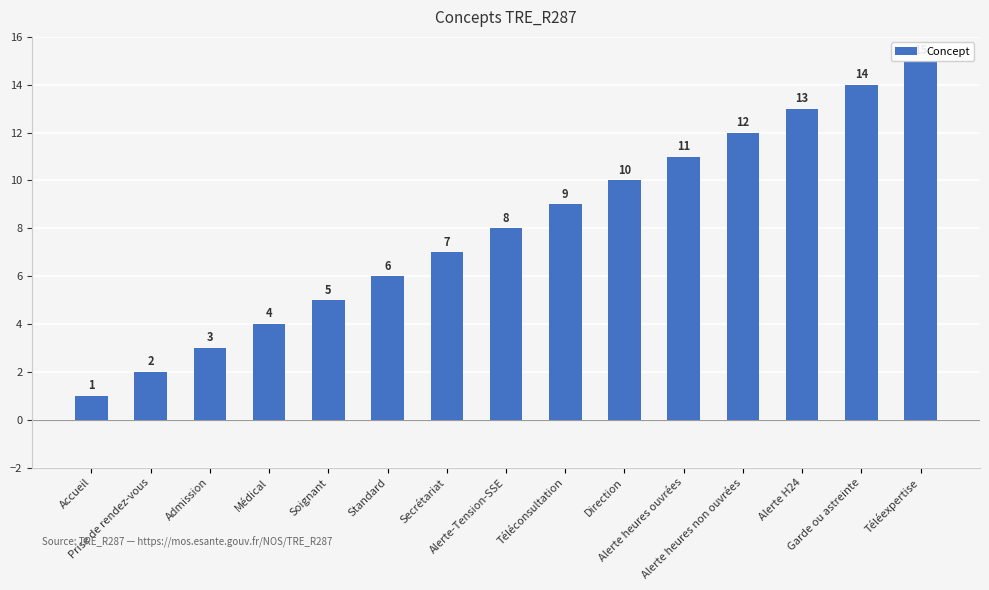

What is the difference between the second highest and second lowest values?

12